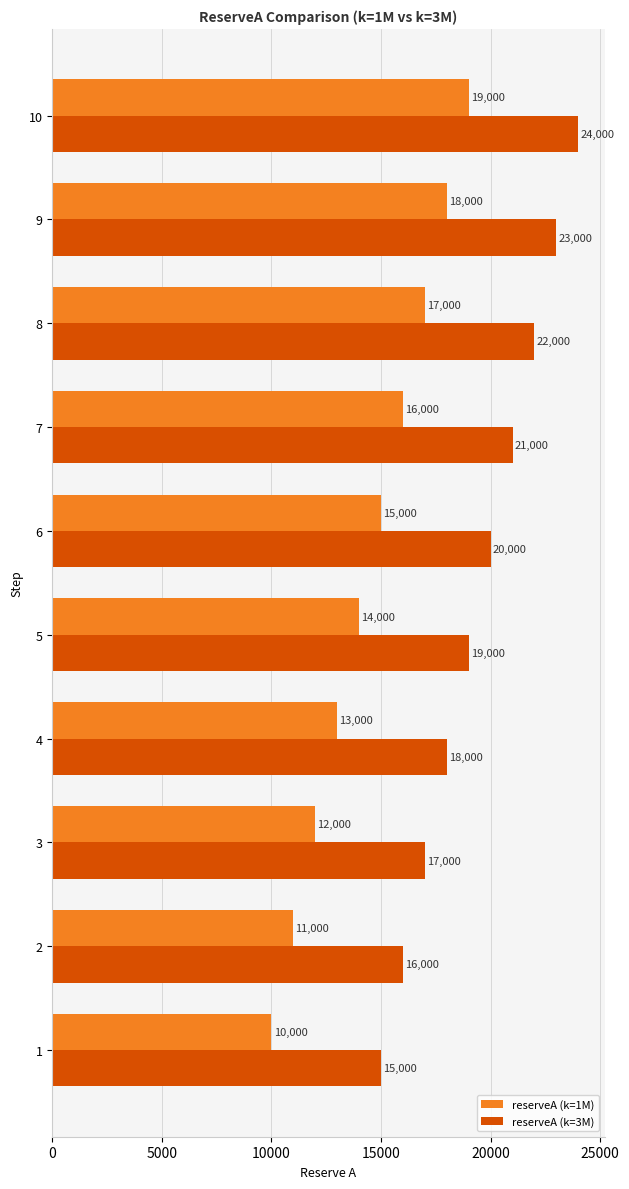

Rank the series by their maximum value, from lowest to highest.

reserveA (k=1M), reserveA (k=3M)